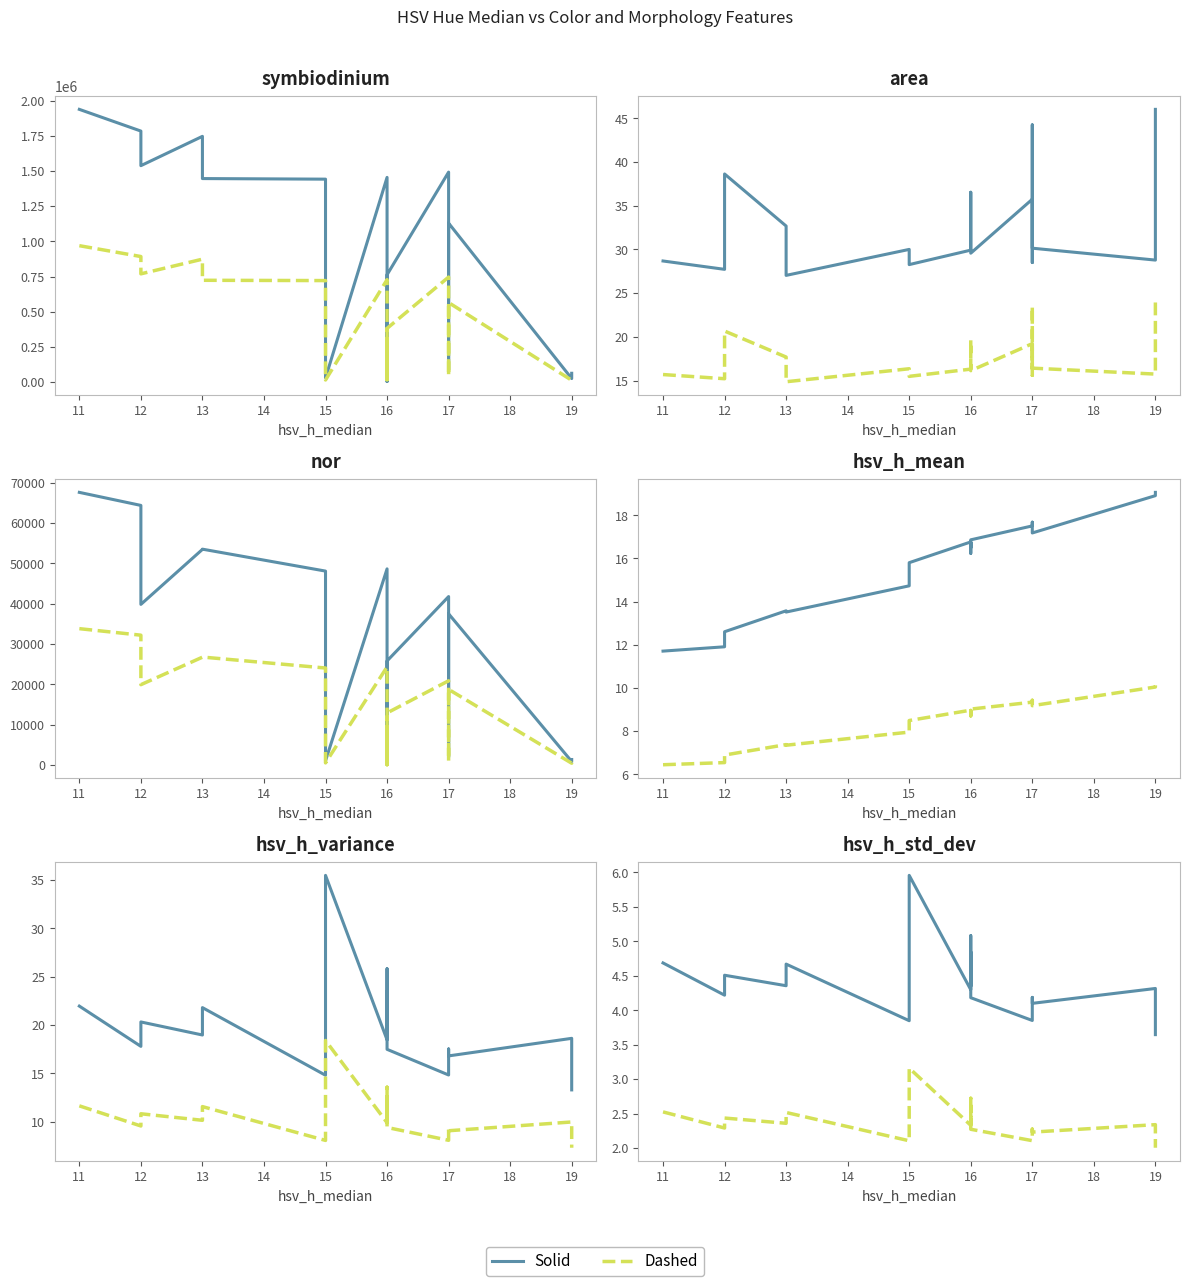

List the labels in order of hsv_h_variance value, largest first.

15, 16, 16, 11, 13, 12, 13, 16, 19, 16, 12, 17, 16, 17, 17, 17, 15, 19